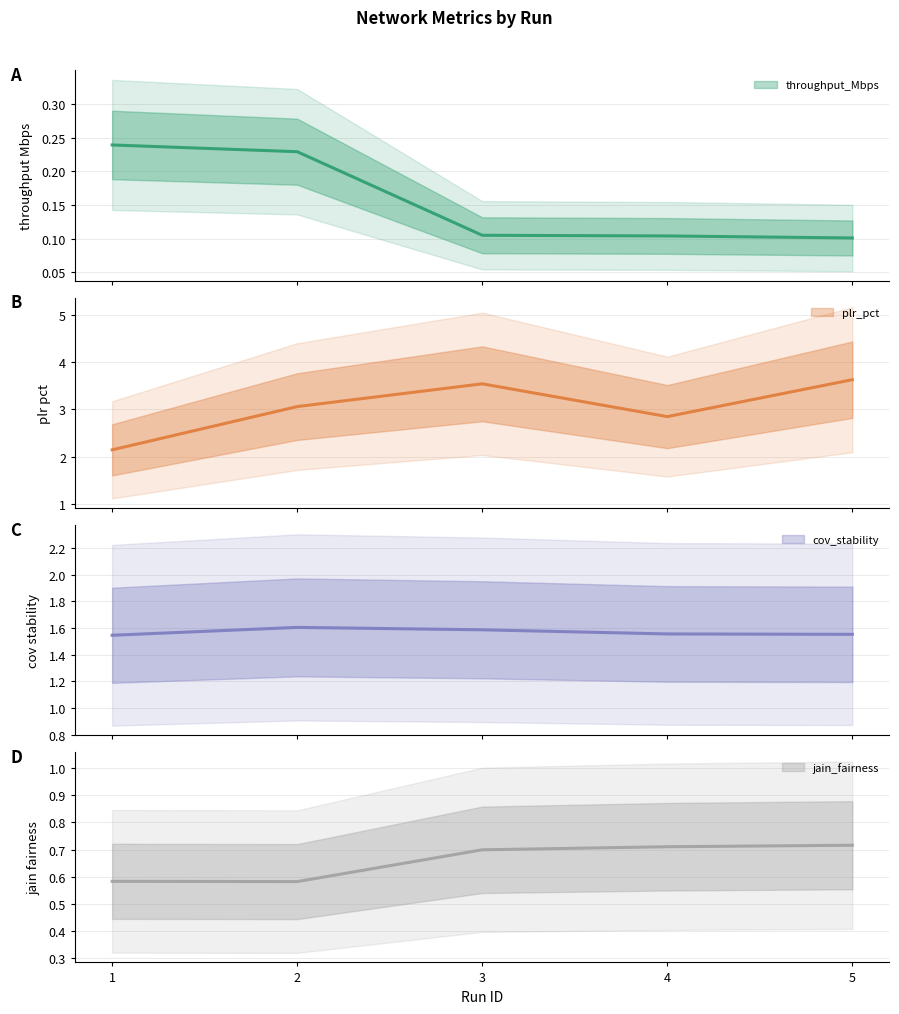

What is the value of the throughput_Mbps point at the 5th from the left?

0.1